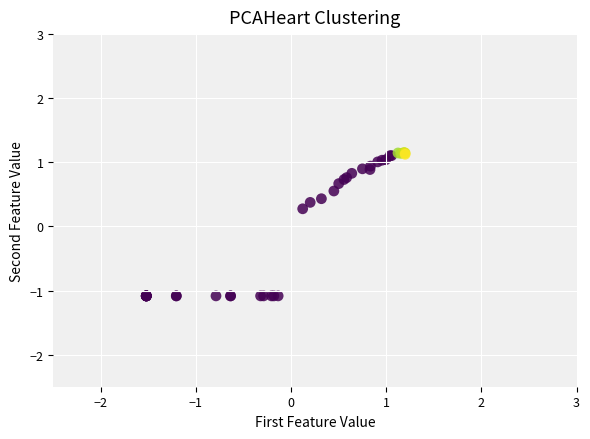

What Y value in the scatter plot is closest to 0?

0.3